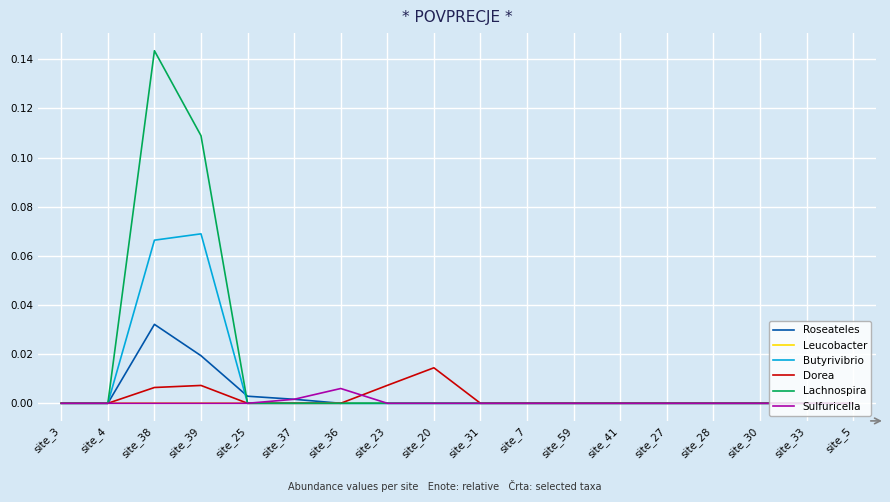

What position from the left is site_27?

14